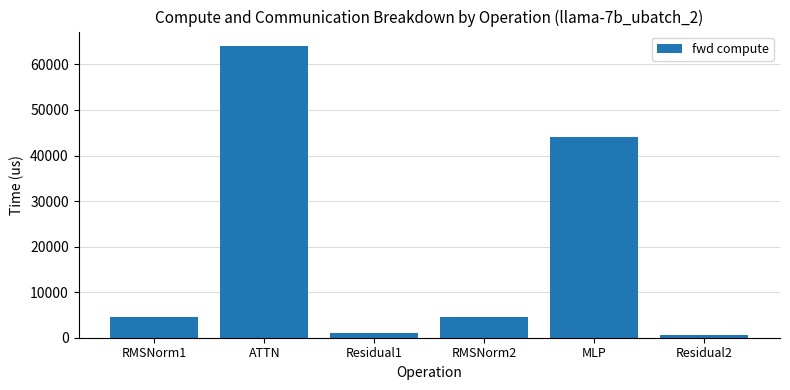

What is the difference between the second highest and minimum values?

43487.0